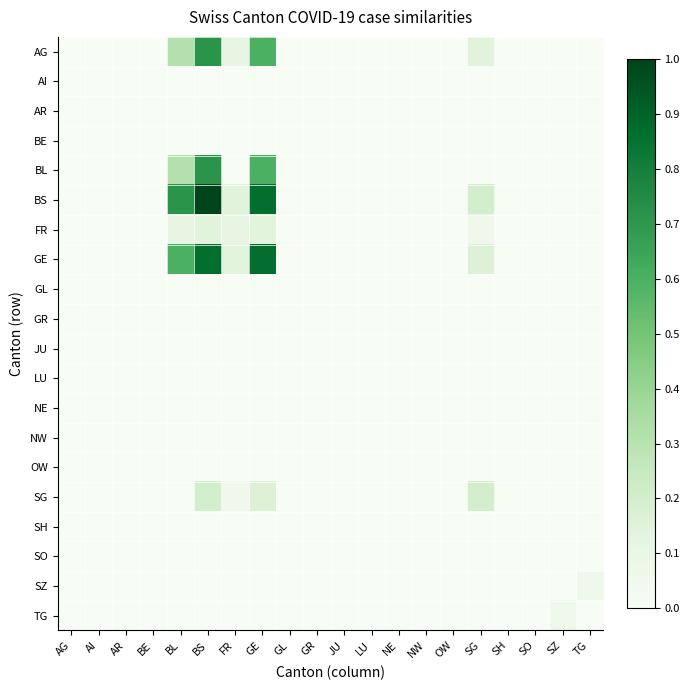

Which series has the largest total across all categories?

BS